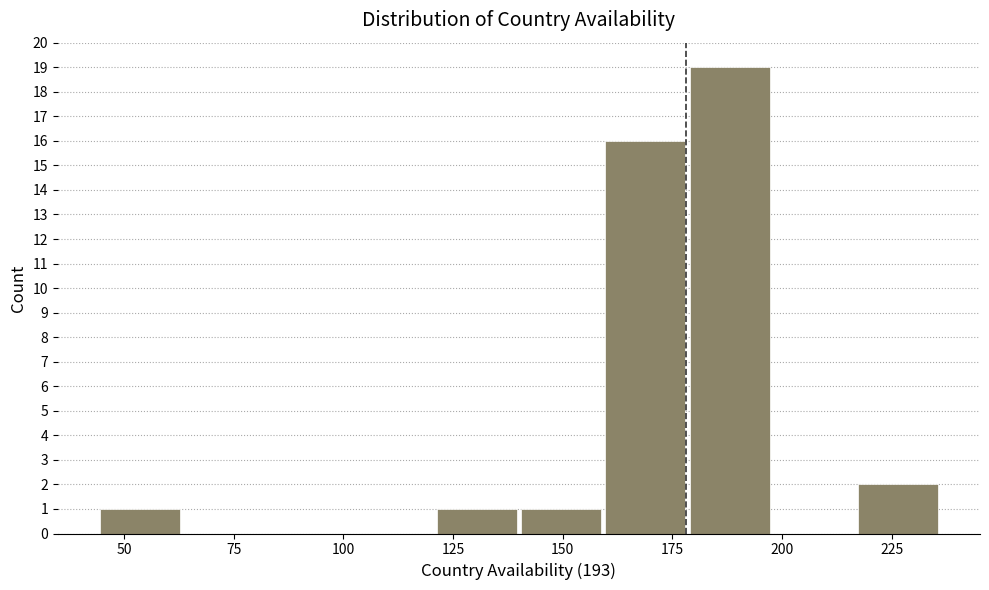

Read against the x-axis, roughly where is the centre of the tallest bar?

190